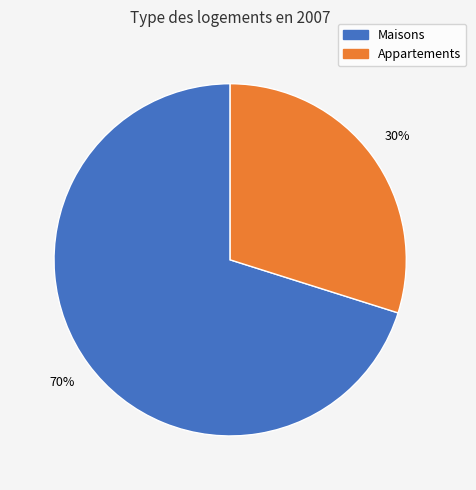

To the nearest percent, what is the average slice percentage?

50%